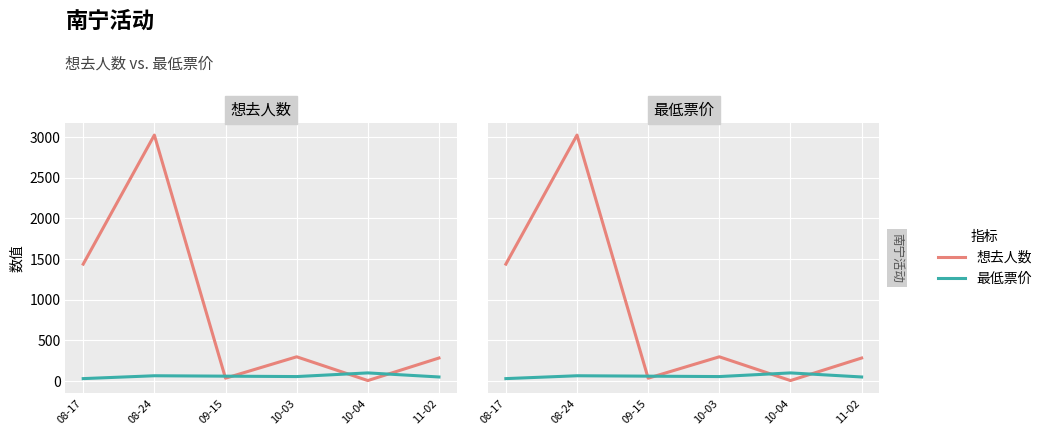

Between 08-24 and 10-03, which series saw the biggest shift?

想去人数